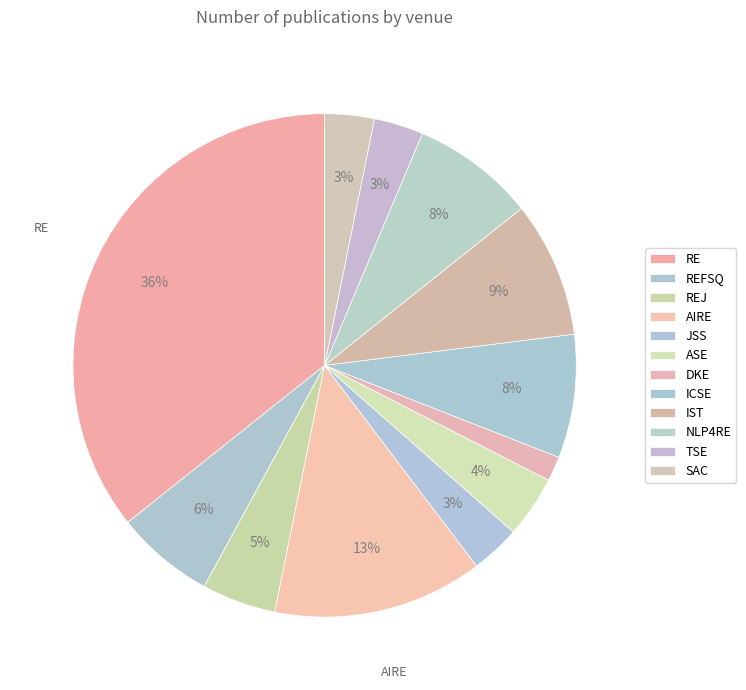

Which category has the biggest portion of the pie?

RE